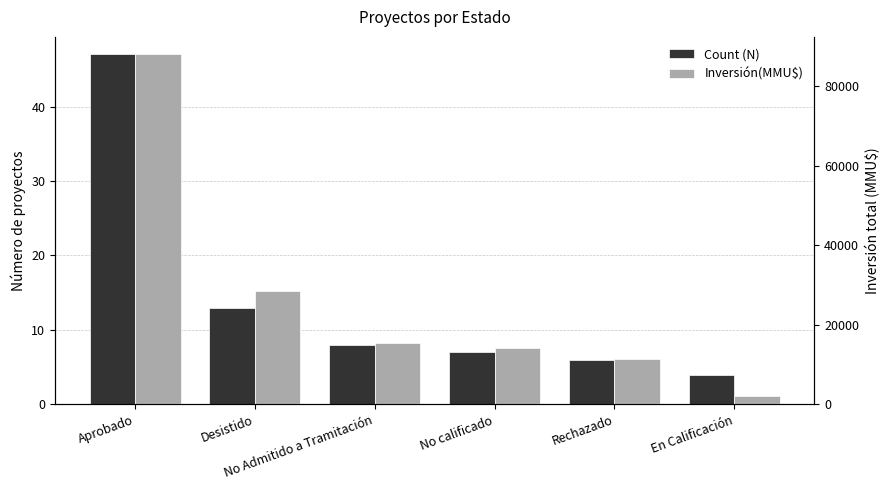

Reading left to right, list all the values displayed in this chart.

Count (N): 47	13	8	7	6	4
Inversión(MMU$): 88049	28416	15445	14171	11445	2200